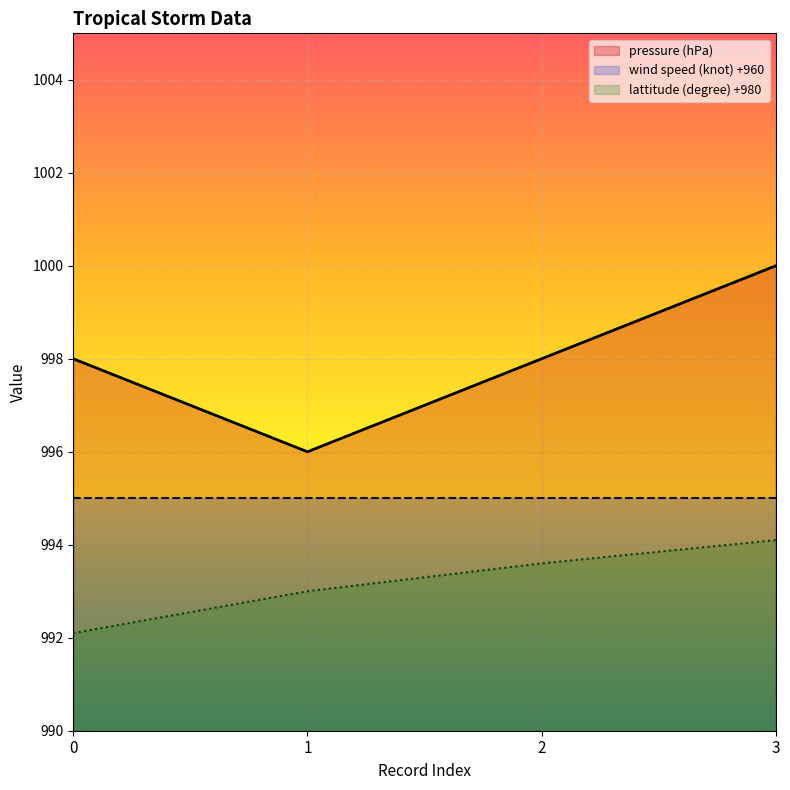

True or false: lattitude (degree) and pressure (hPa) cross at least once.

False